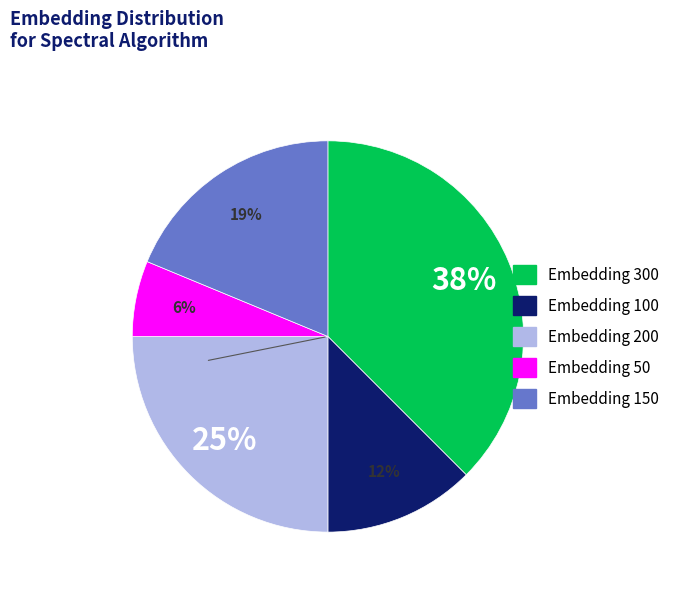

How many slices are in this pie chart?

5